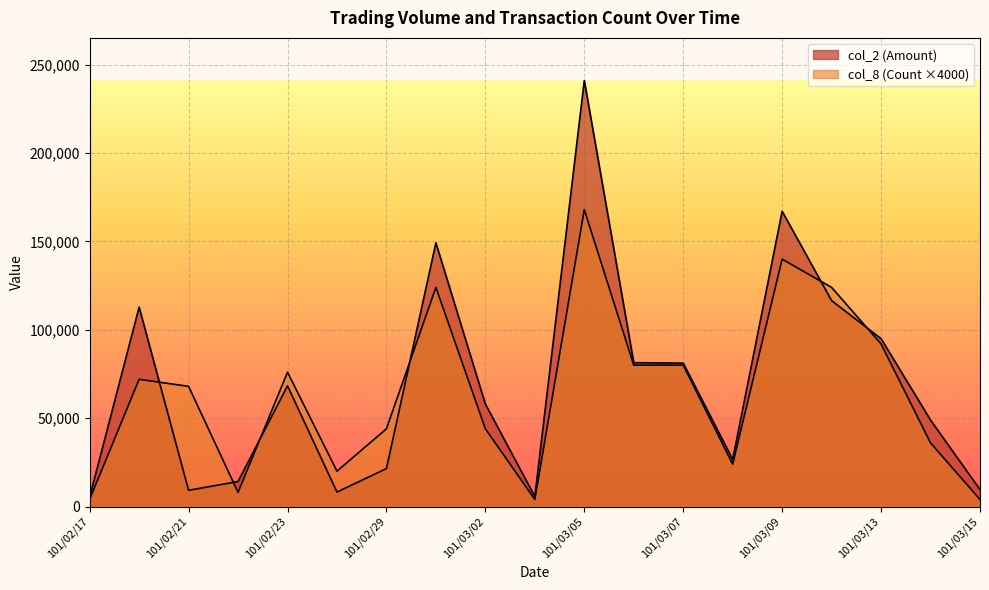

In col_8 (Count), how many points are lower than both neighbors (excluding endpoints)?

4